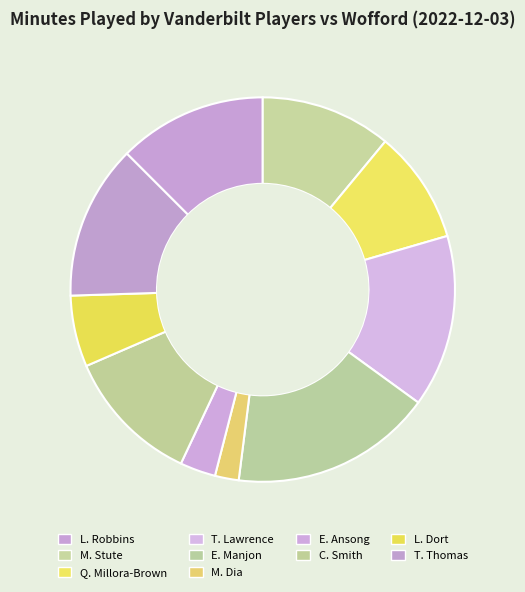

Is there a majority slice in this chart?

No